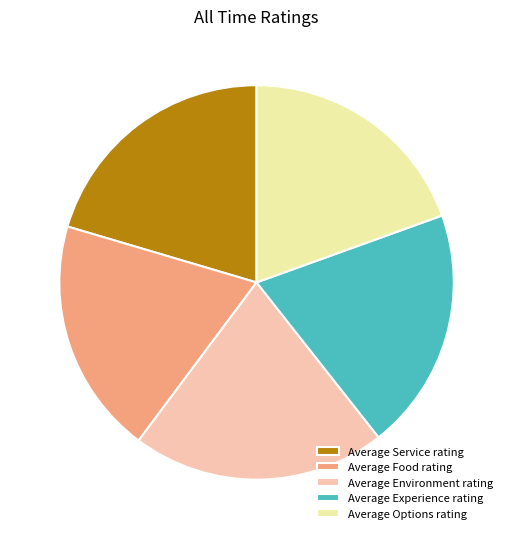

Is it true that Average Experience rating is 31% of the pie?

False